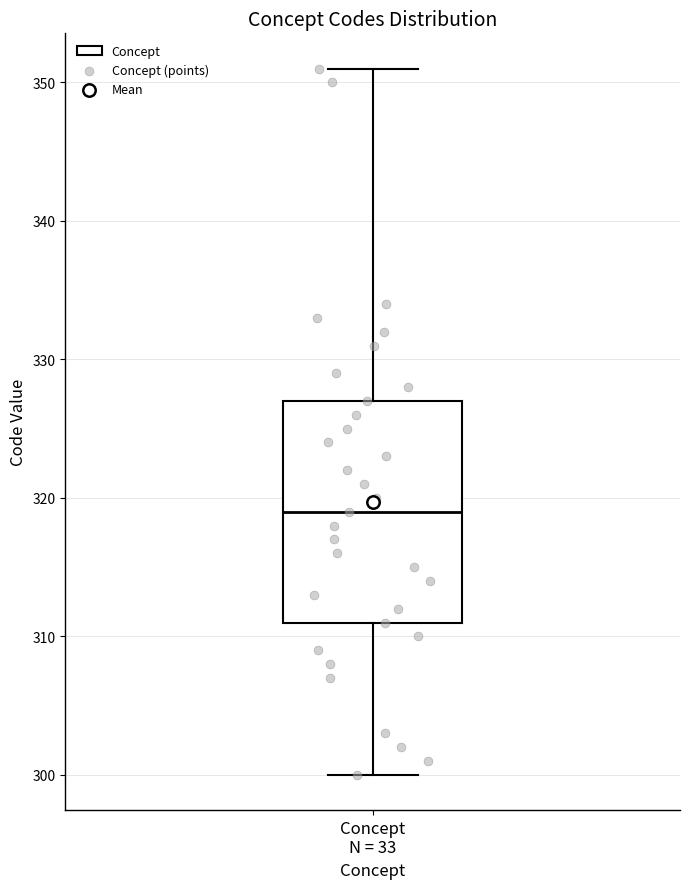

Read this box plot against the y-axis: the position of the median line, the range covered by the box, and the ends of both whiskers. The values are not printed on the chart, so give them approximately, as read against the axis.

median 319, box 311 to 327, whiskers 300 to 351